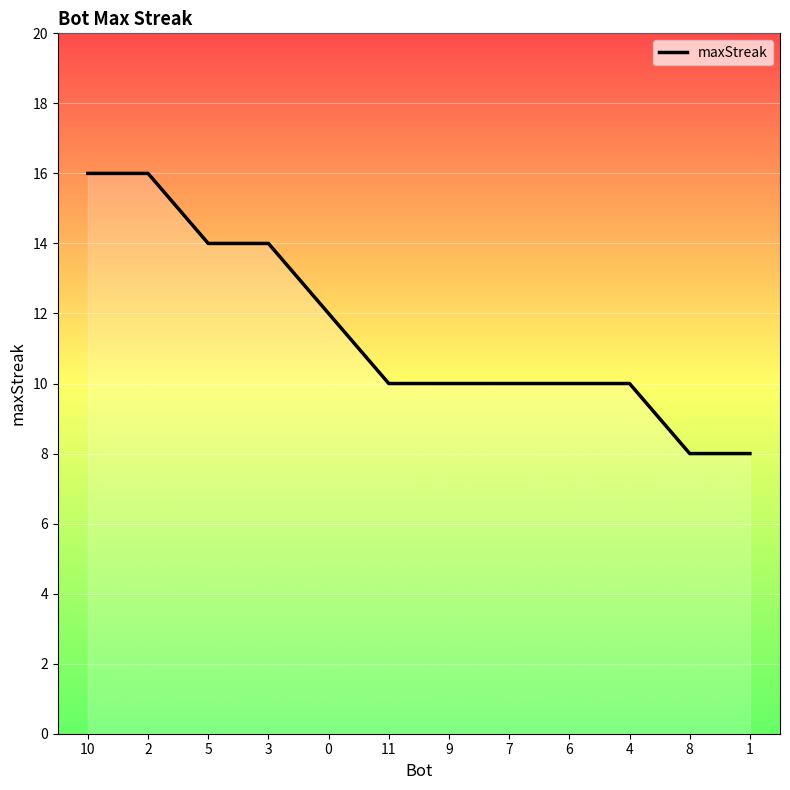

What is the change in value from 2 to 7?

-6